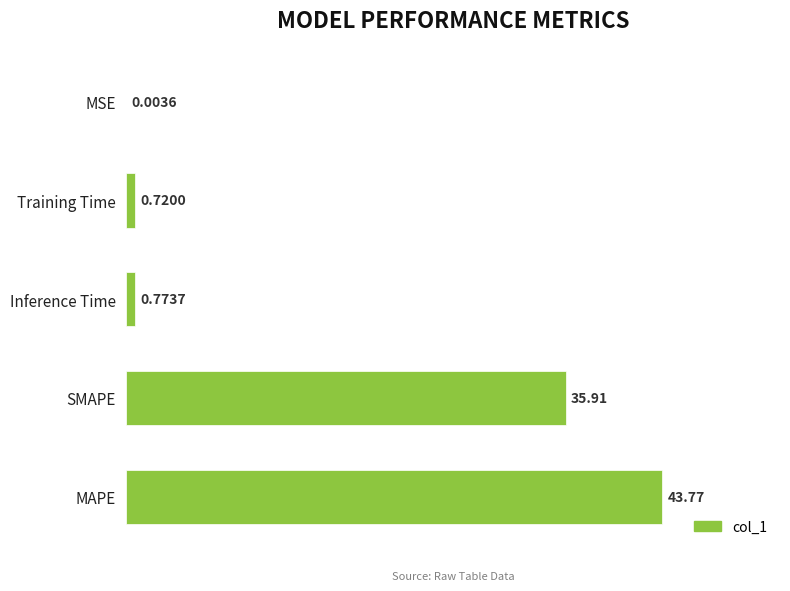

What is the sum of all values?

81.2